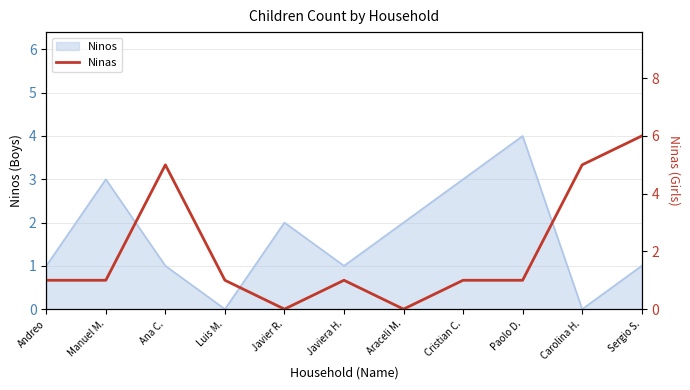

Count the number of categories in the chart.

11